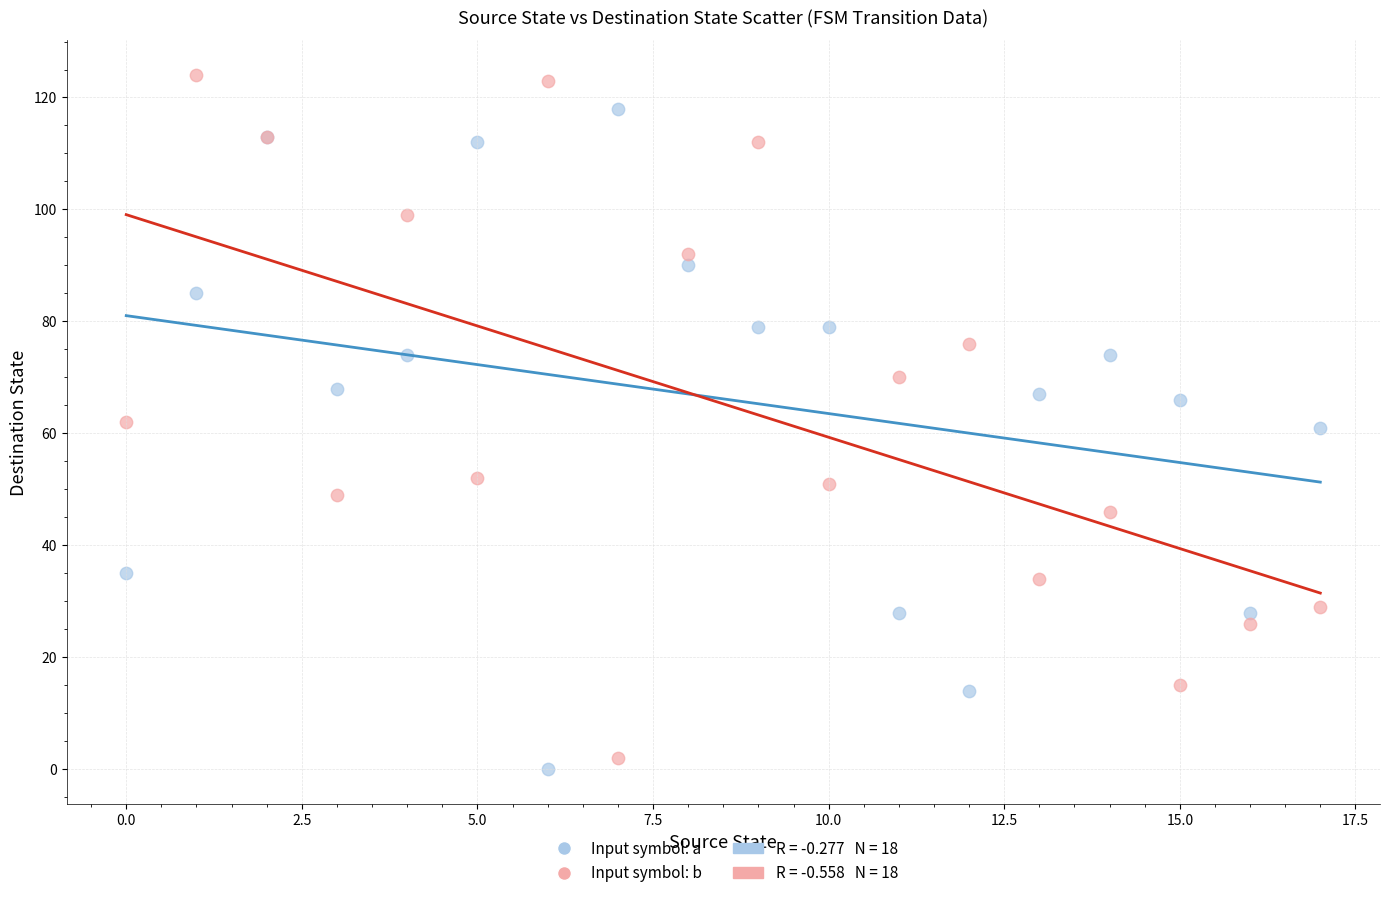

Which series reaches the maximum Y coordinate?

Input symbol: b